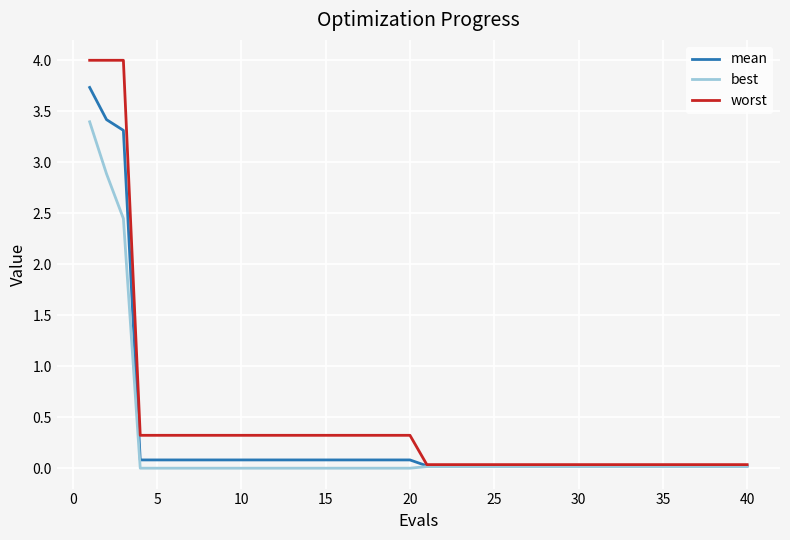

Rank the series by their maximum value, from highest to lowest.

worst, mean, best